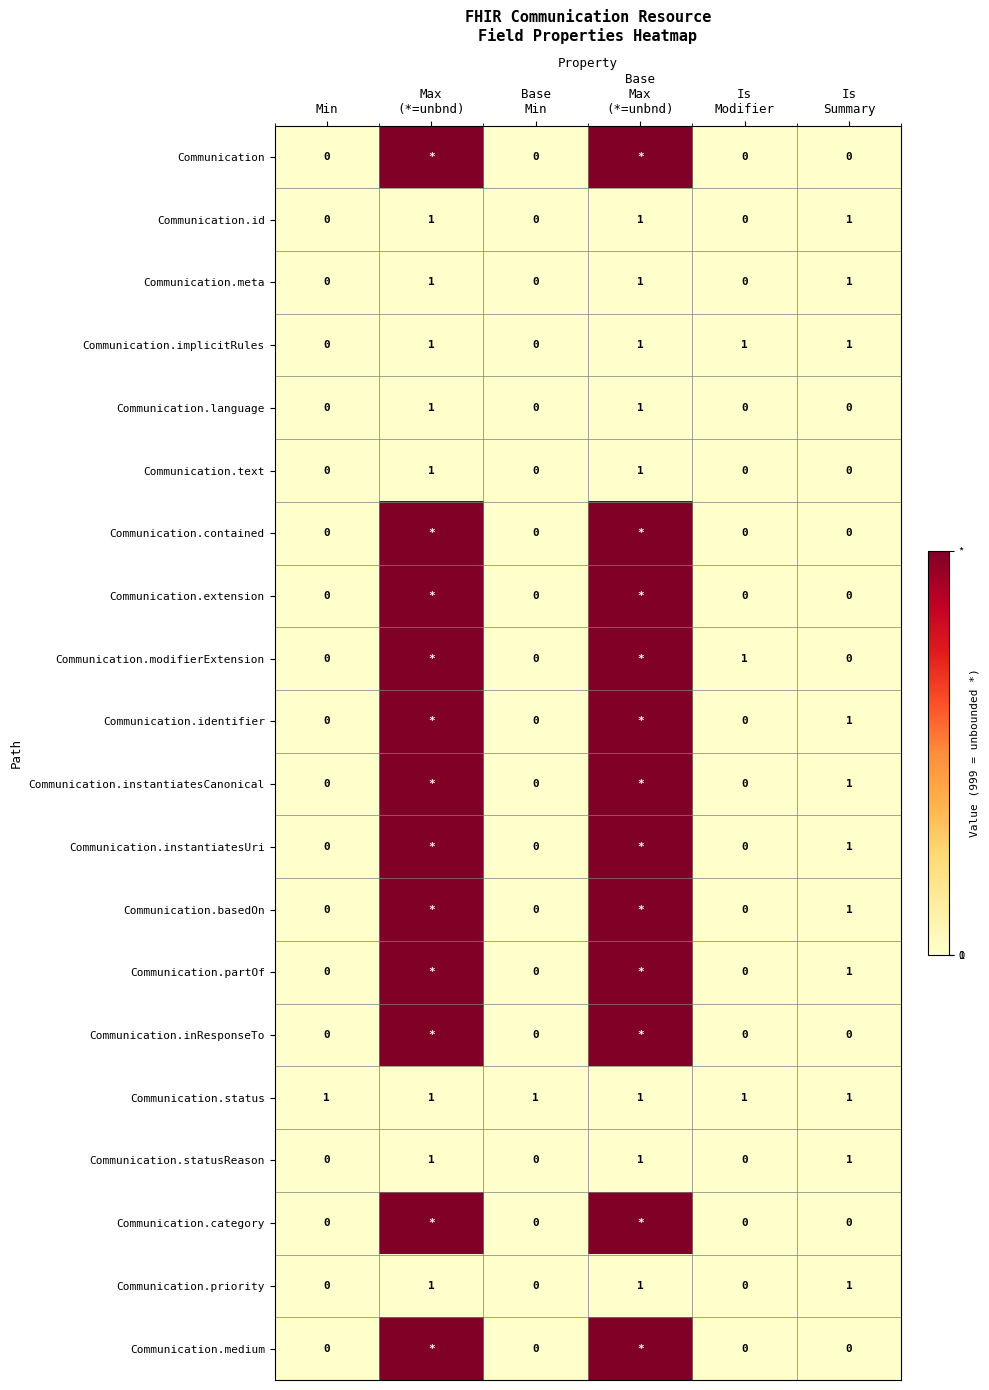

The value of Communication.meta at Min is 0. True or false?

True